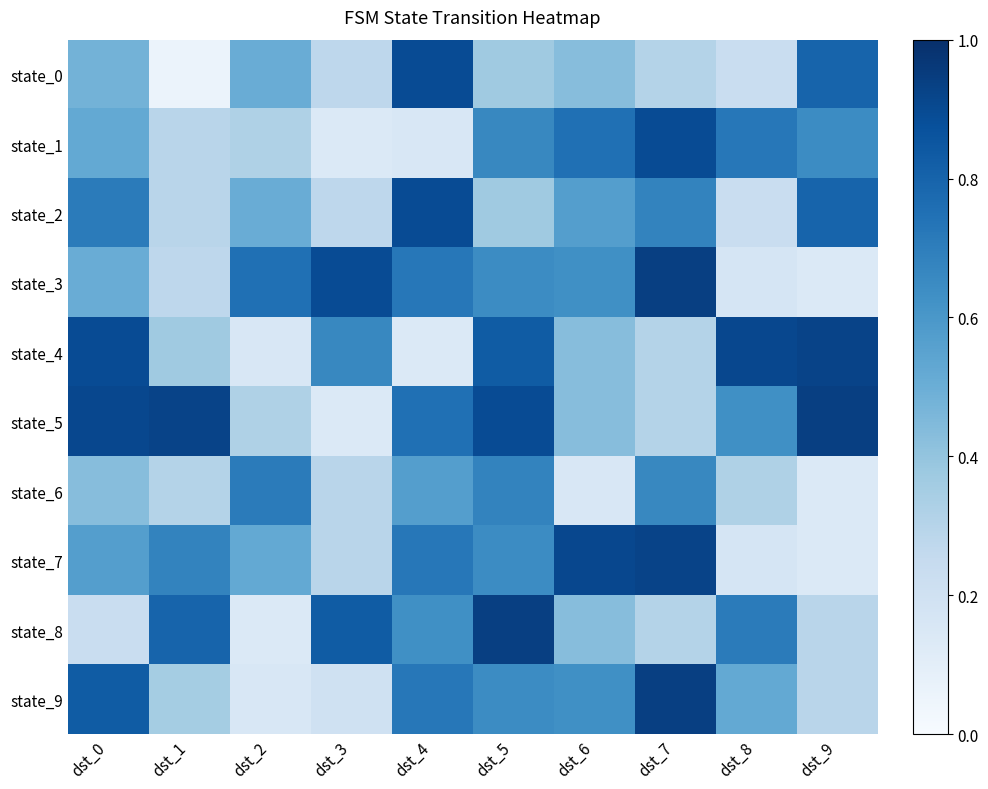

Between dst_3 and dst_5, which is larger?

dst_5